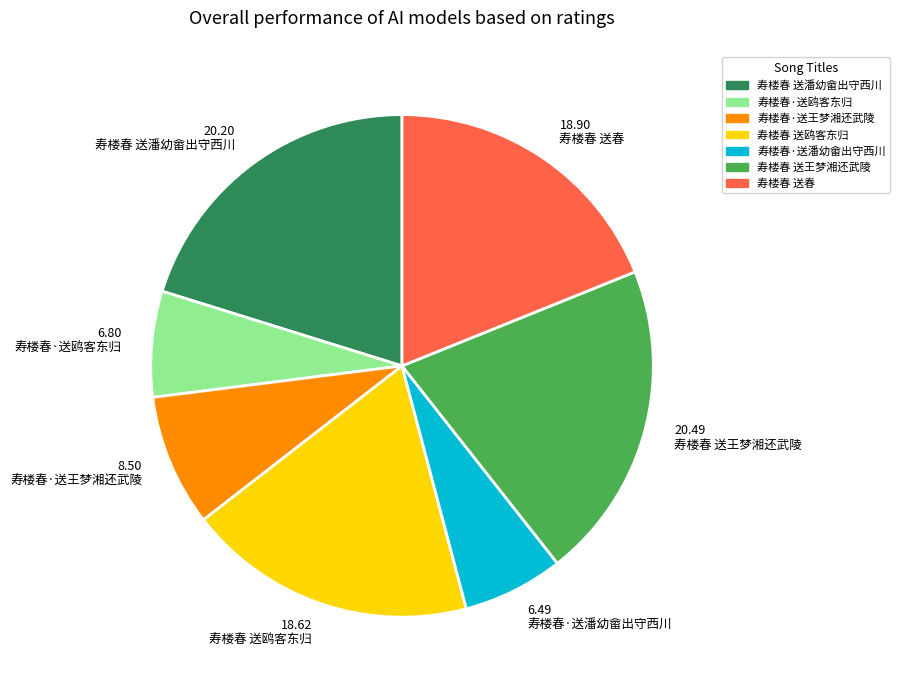

How many slices are in this pie chart?

7